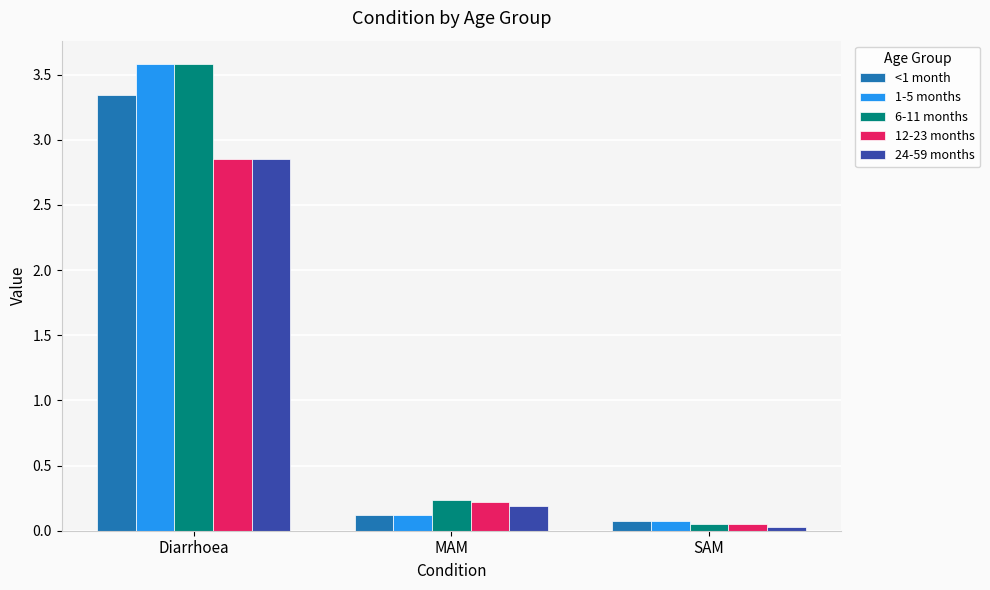

At which label is 12-23 months closest to 1?

MAM